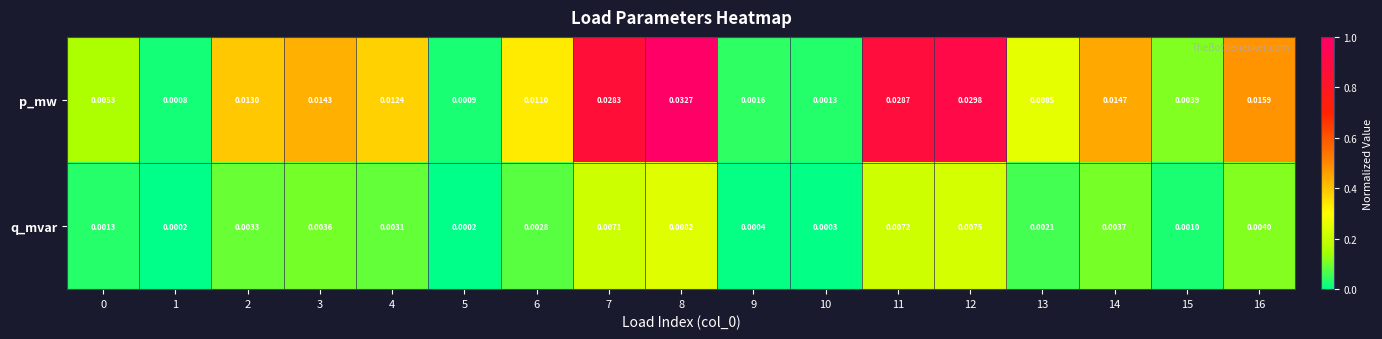

Which series changed the most between 1 and 8?

p_mw